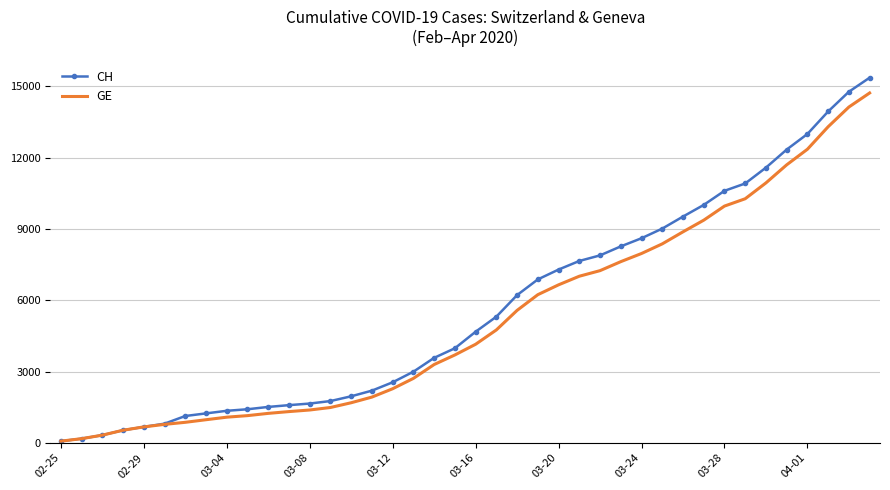

What is the highest value of the GE series?

14717